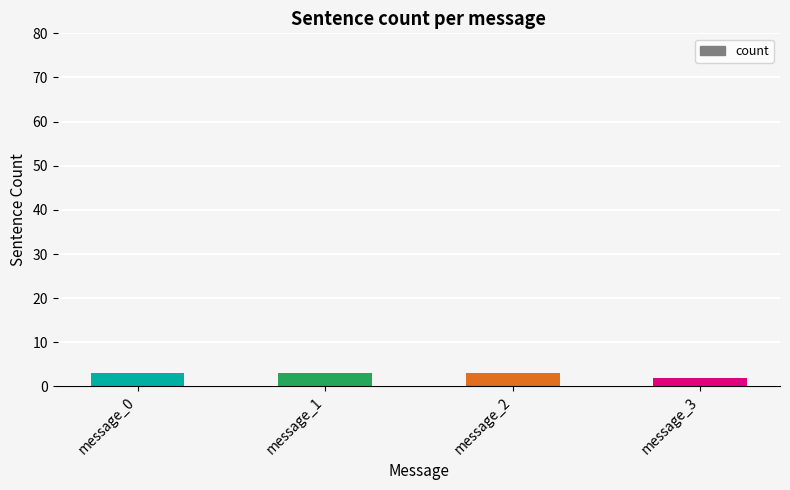

Count the values in the range 3 to 4.

3